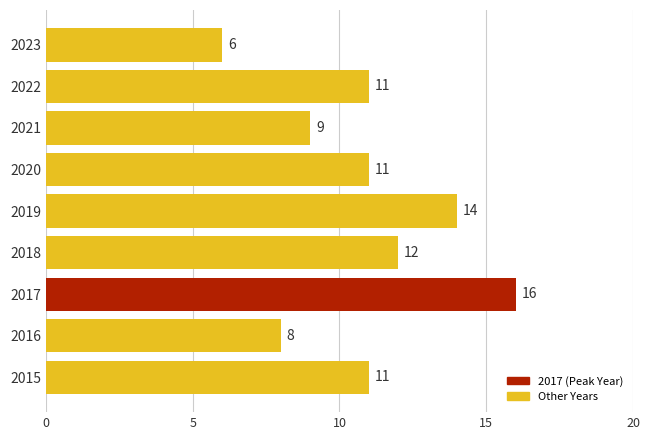

Is it true that the value at 2022 is 11?

True